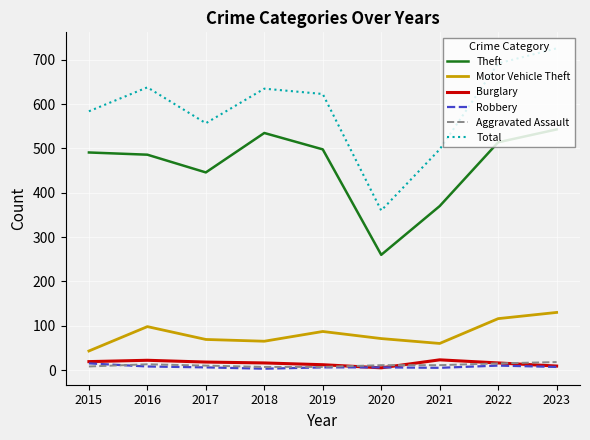

Which series has the largest total across all categories?

Total